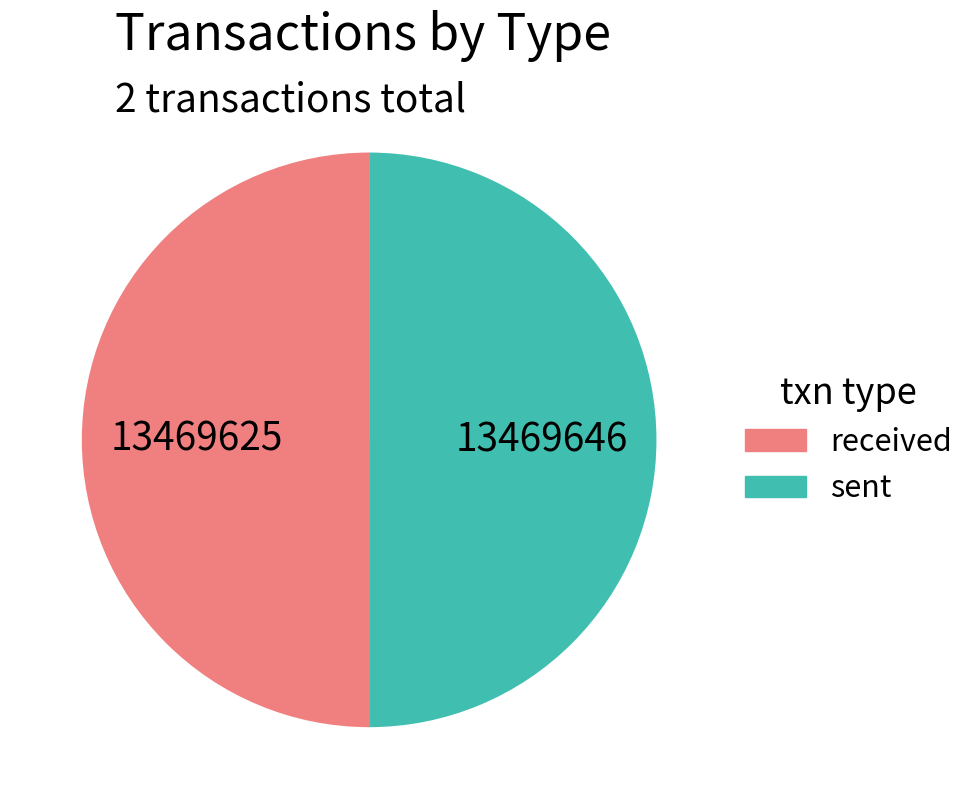

What is the ratio of the value at sent to the value at received?

1.0